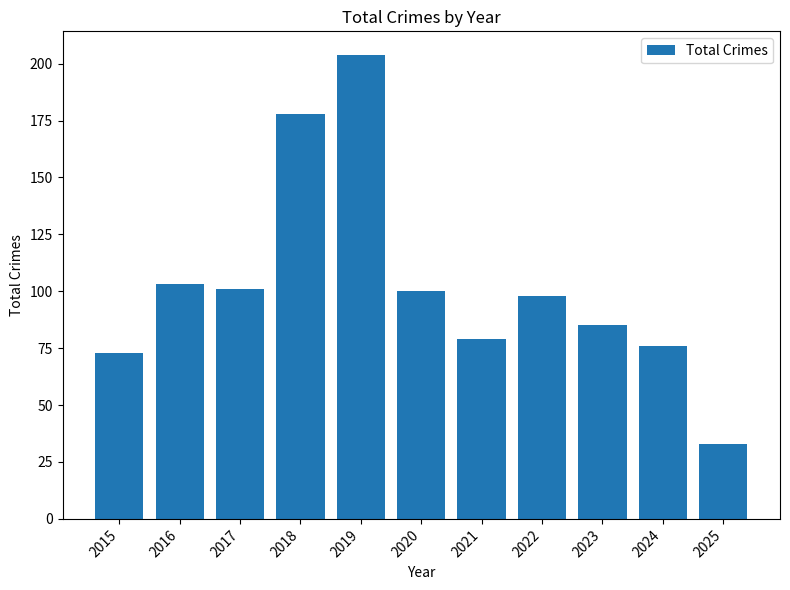

Read the value at 2018, to the nearest 10.

180